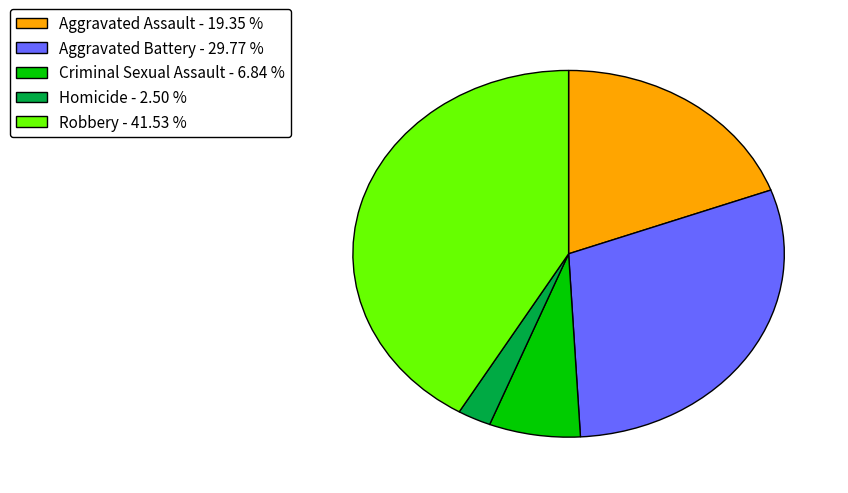

What is the ratio of the value at Aggravated Assault to the value at Robbery?

0.5